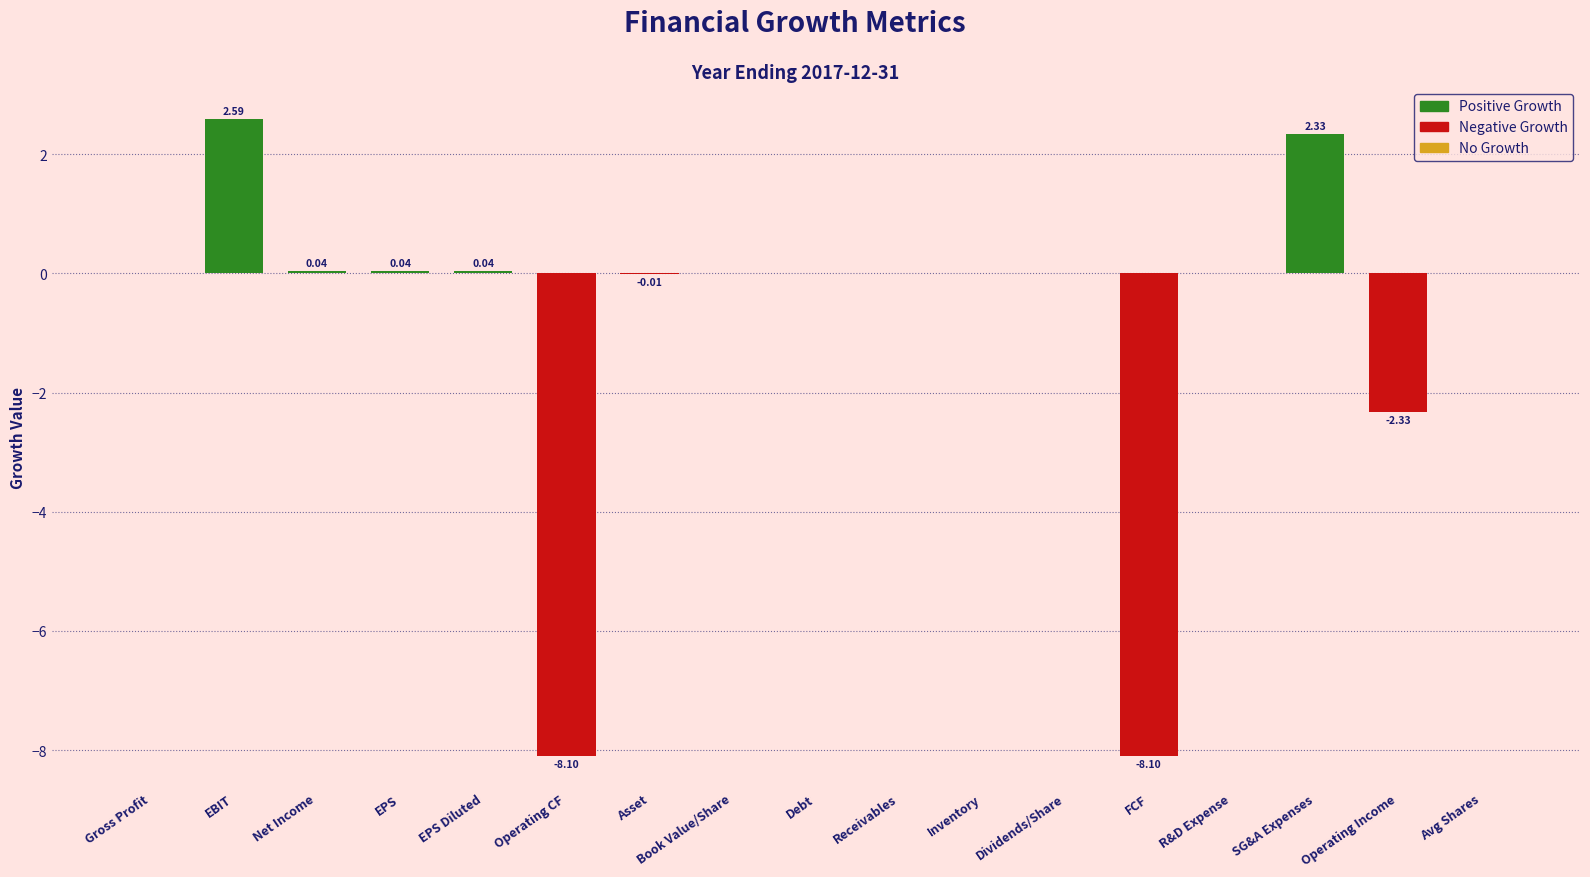

What is the change in value from FCF to R&D Expense?

+8.1